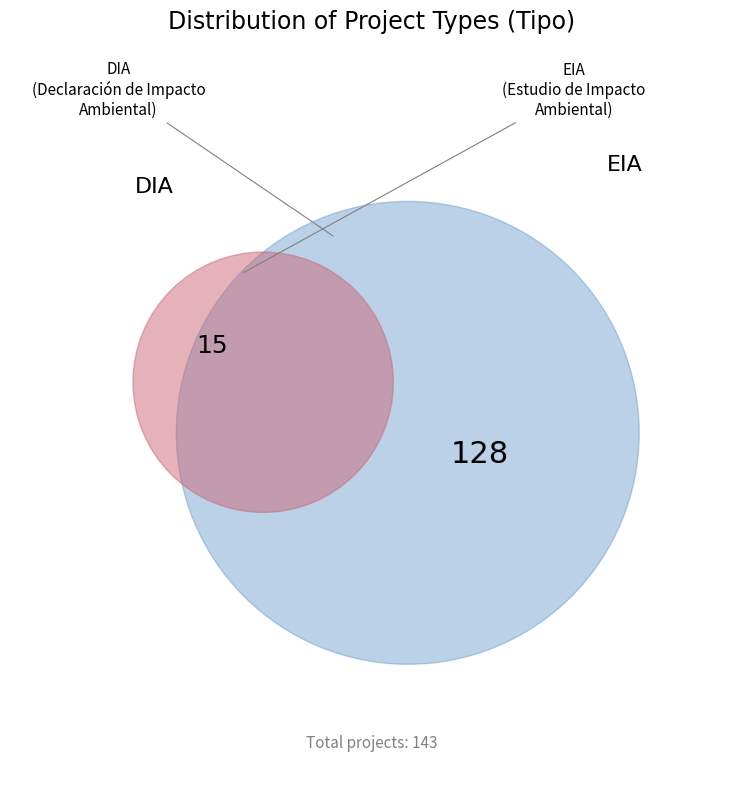

Does any single category account for the majority?

Yes